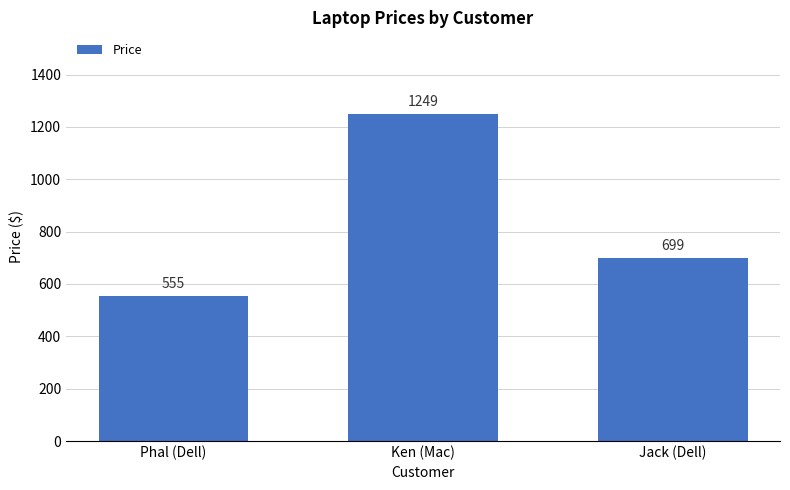

How many values are below 699?

1